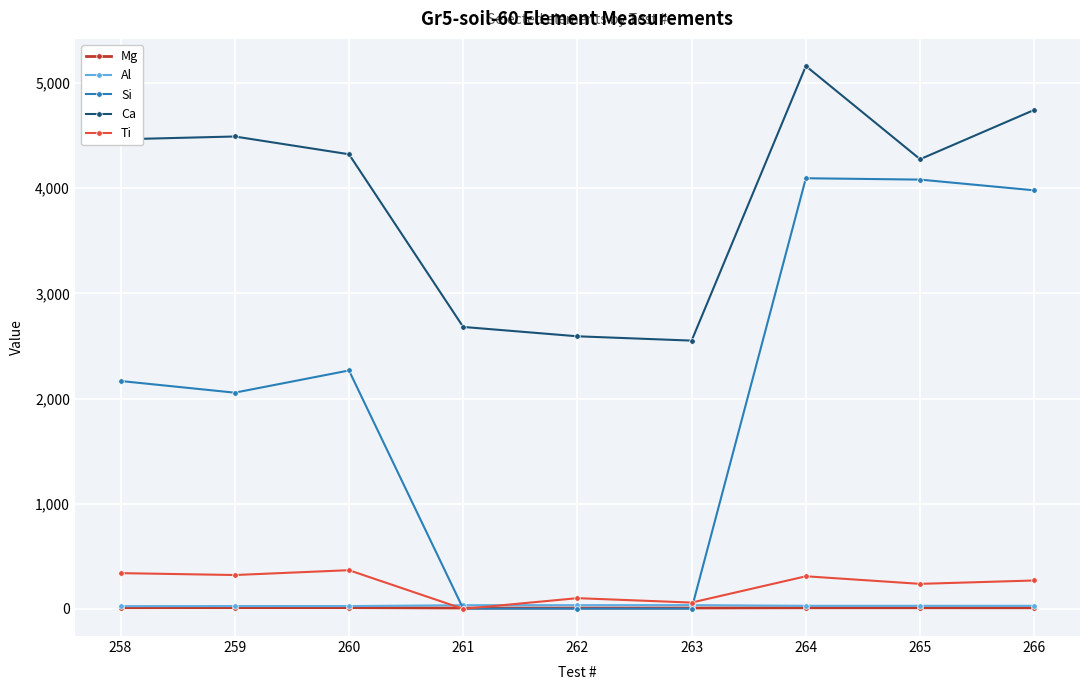

Which series ends up on top after the final intersection of Ti and Si?

Si